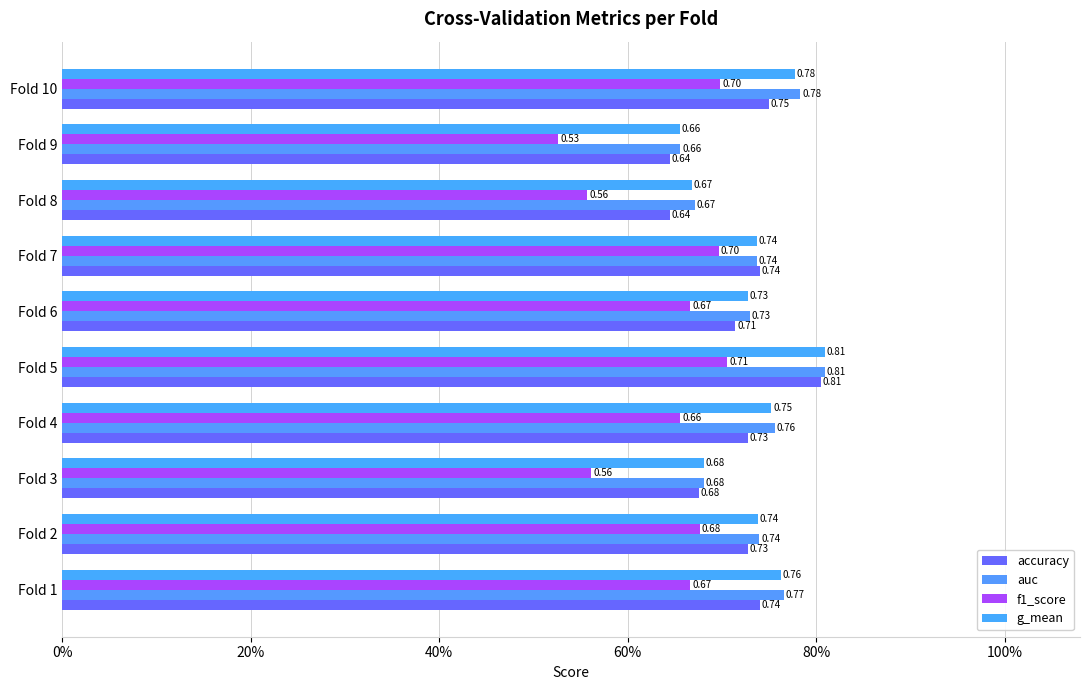

How many groups of bars are there?

10